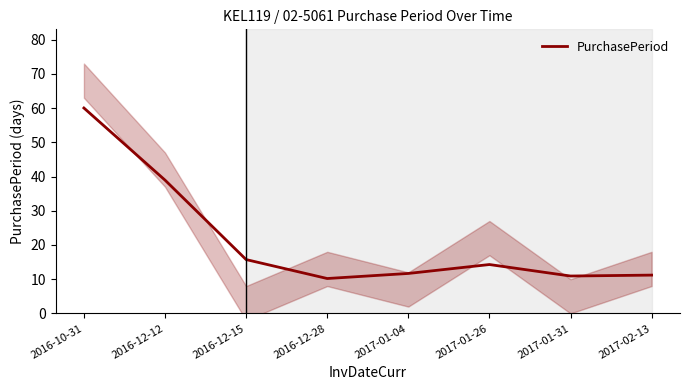

What is the value of the 6th point from the left?

14.3